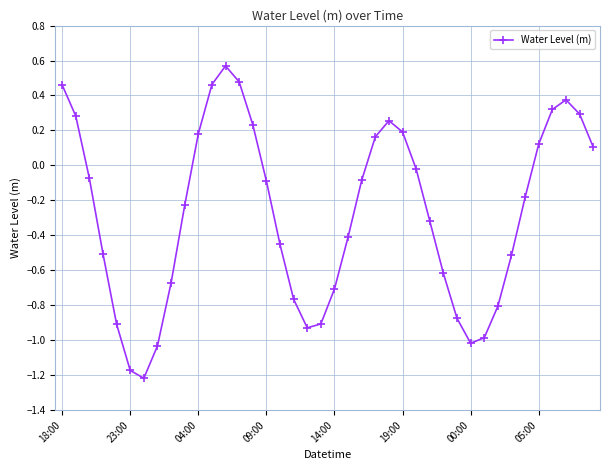

True or false: the data has more than 1 interior local peaks.

True